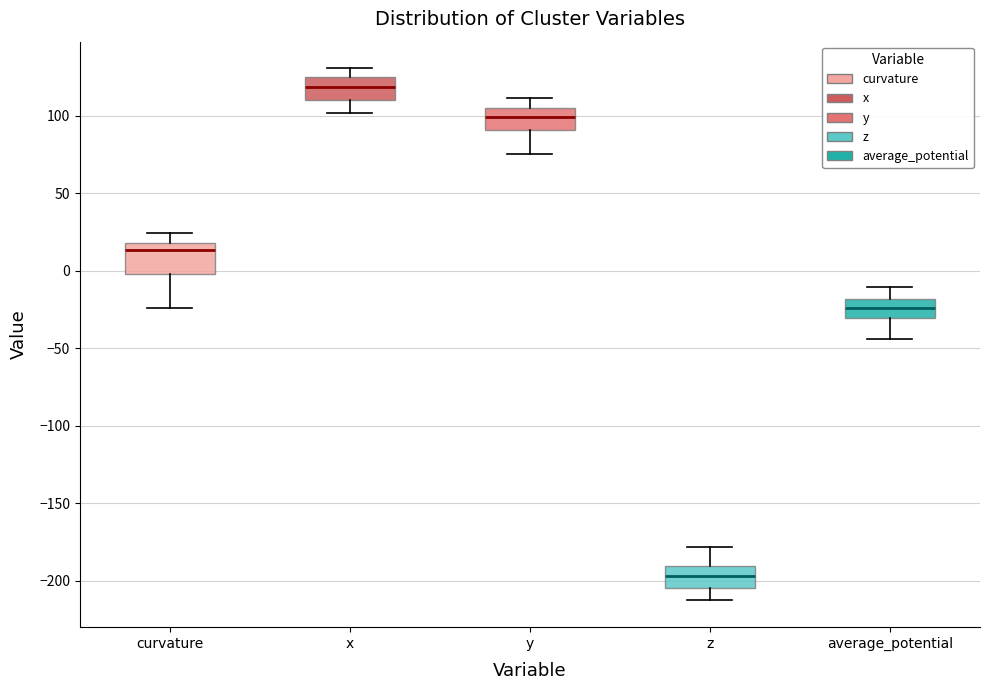

Reading left to right, read every box against the y-axis: the position of its median line, the range the box covers, and the ends of its whiskers. The values are not printed on the chart, so give them approximately, as read against the axis.

curvature: median 15, box 0 to 20, whiskers -25 to 25
x: median 120, box 110 to 125, whiskers 100 to 130
y: median 100, box 90 to 105, whiskers 75 to 110
z: median -195, box -205 to -190, whiskers -215 to -180
average_potential: median -25, box -30 to -20, whiskers -45 to -10